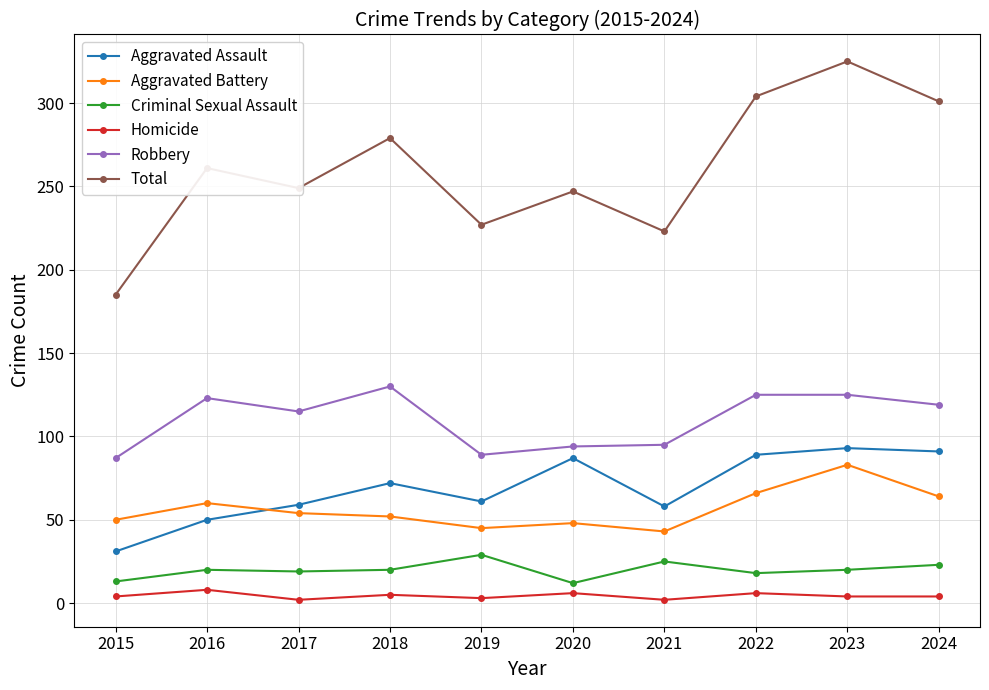

What is the total value across all series at 2019?

454